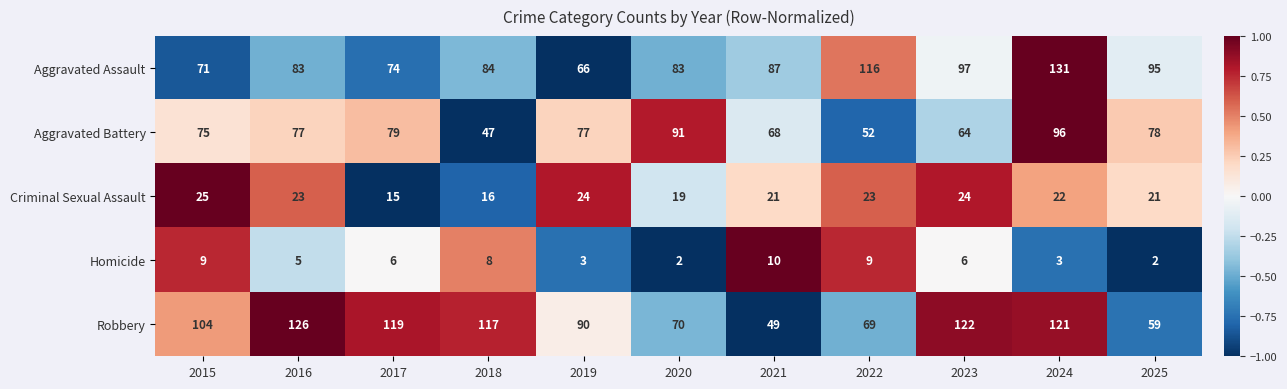

Between 2017 and 2025, which series saw the biggest shift?

Robbery